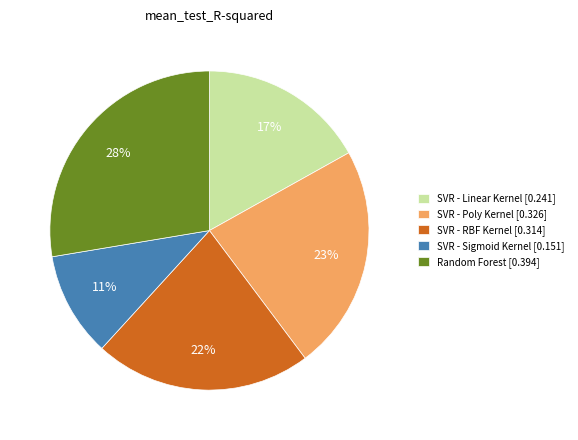

What is the smallest slice in the pie chart?

SVR - Sigmoid Kernel